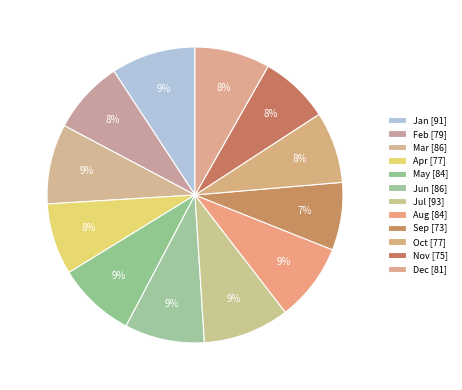

True or false: Mar accounts for 3% of the total.

False